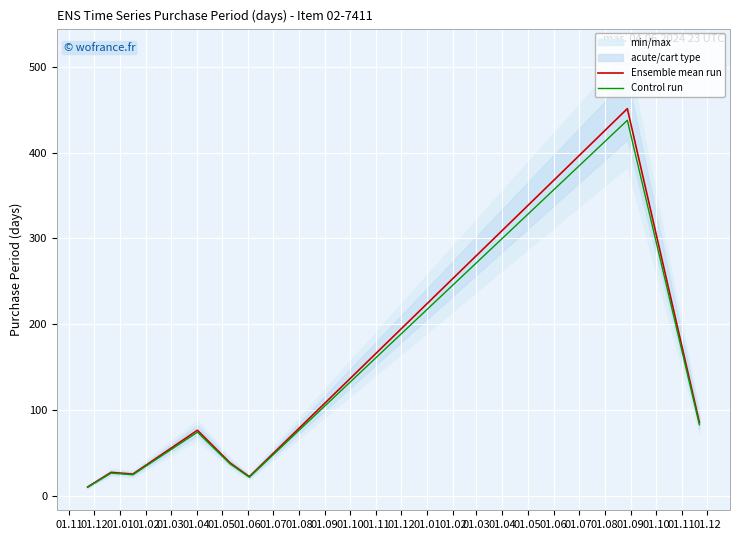

What is the maximum value for Ensemble mean run?

451.0